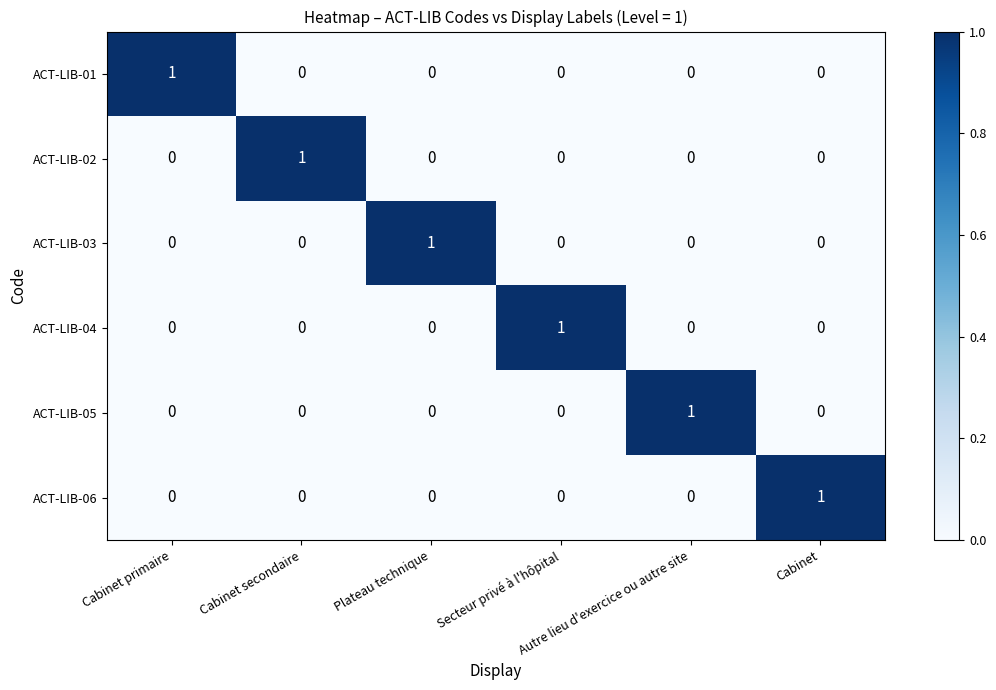

How many ACT-LIB-06 values are between 0 and 1?

6